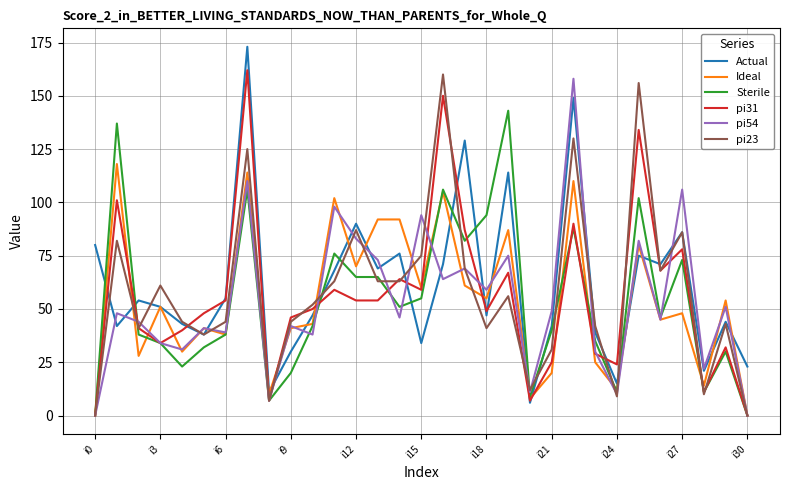

What is the maximum value for Ideal?

118